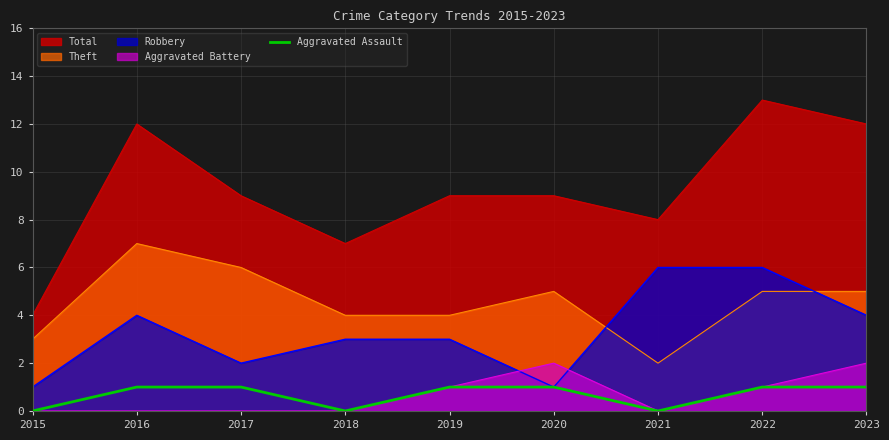

Reading left to right, what are all the values shown in this chart?

2015=0	2016=1	2017=1	2018=0	2019=1	2020=1	2021=0	2022=1	2023=1